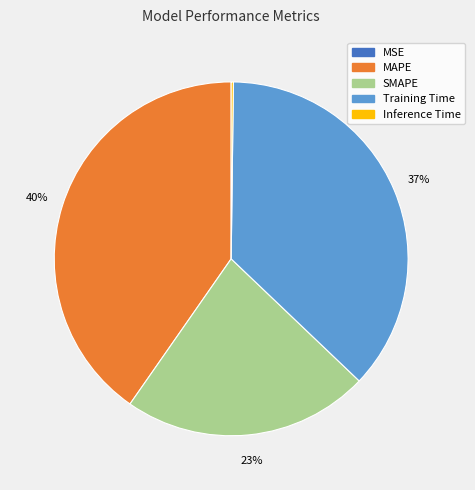

Approximately how many times larger is the value at SMAPE compared to MAPE?

0.6